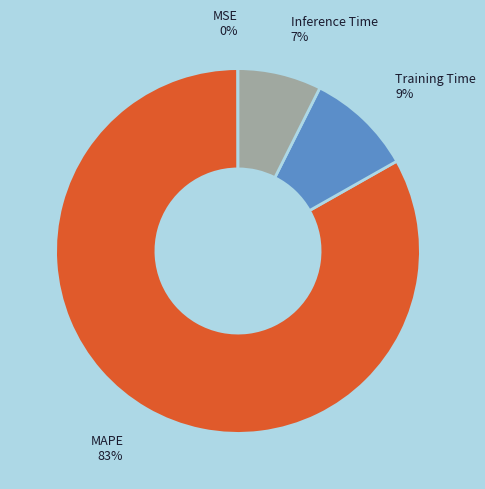

The Training Time slice represents 22% of the pie. True or false?

False